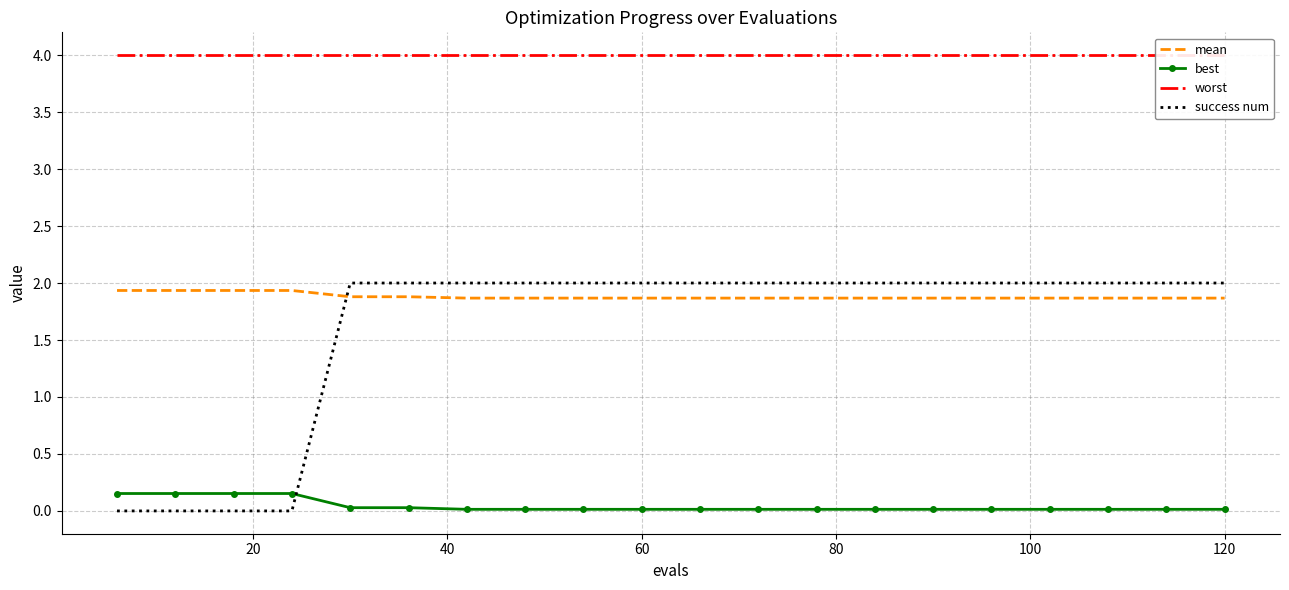

Reading left to right, transcribe all the data shown in this chart.

mean: 1.9	1.9	1.9	1.9	1.9	1.9	1.9	1.9	1.9	1.9	1.9	1.9	1.9	1.9	1.9	1.9	1.9	1.9	1.9	1.9
best: 0.2	0.2	0.2	0.2	0.0	0.0	0.0	0.0	0.0	0.0	0.0	0.0	0.0	0.0	0.0	0.0	0.0	0.0	0.0	0.0
worst: 4.0	4.0	4.0	4.0	4.0	4.0	4.0	4.0	4.0	4.0	4.0	4.0	4.0	4.0	4.0	4.0	4.0	4.0	4.0	4.0
success num: 0.0	0.0	0.0	0.0	2.0	2.0	2.0	2.0	2.0	2.0	2.0	2.0	2.0	2.0	2.0	2.0	2.0	2.0	2.0	2.0